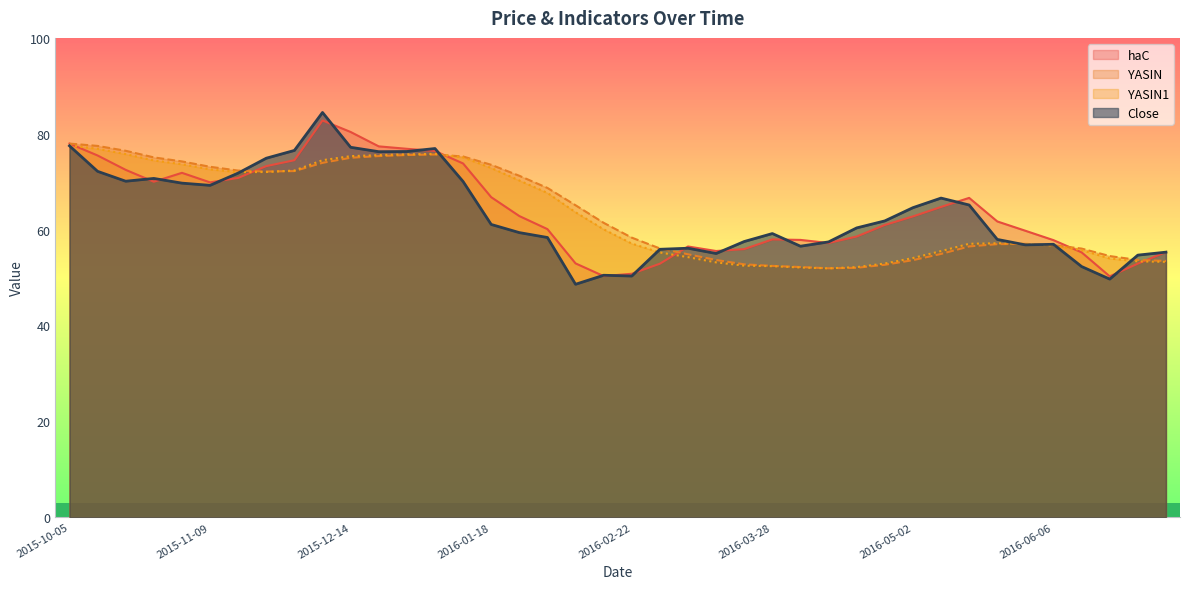

The Close series shows 136.5 at 2015-11-30. True or false?

False